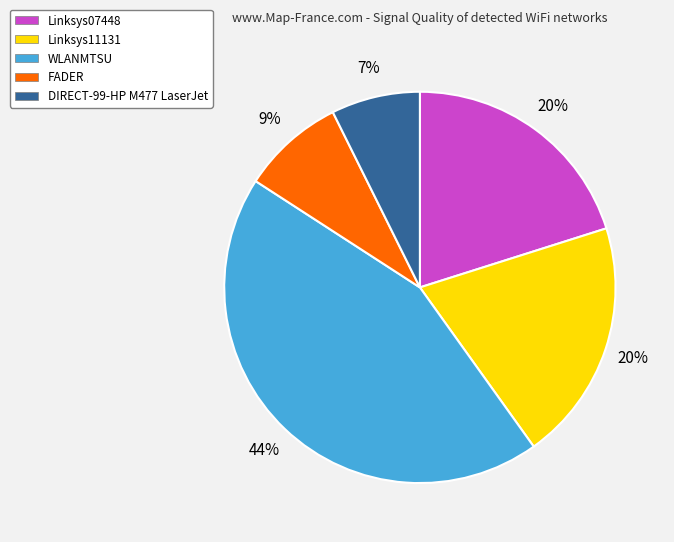

Does any single category account for the majority?

No